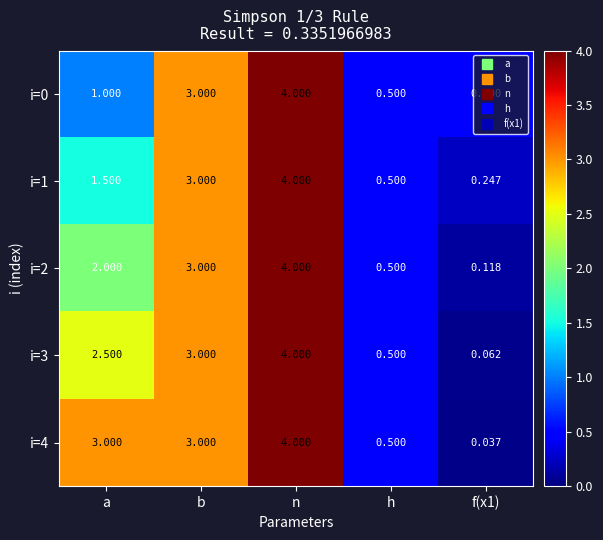

Which series has the largest range (max minus min)?

i=4